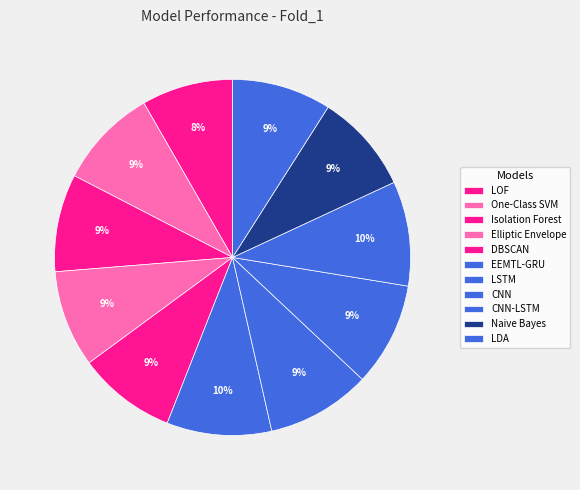

Count the number of slices in the pie.

11